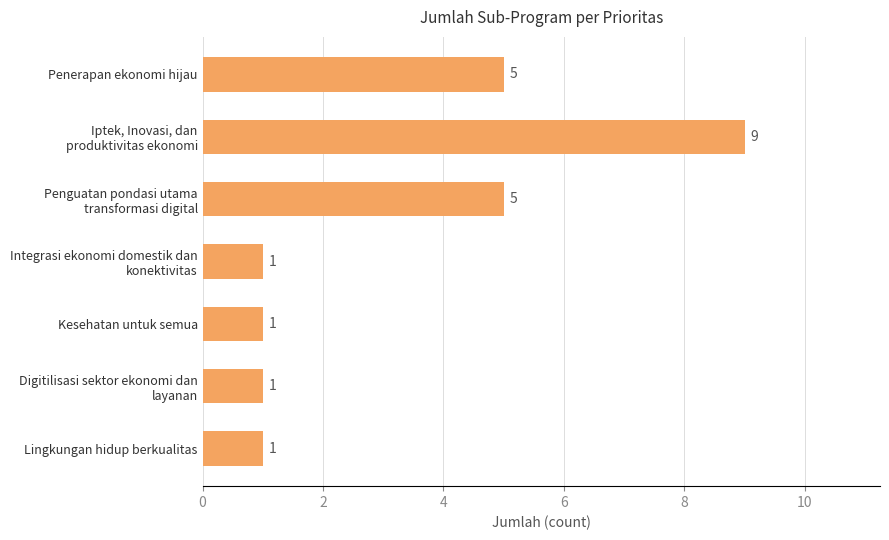

How many categories are shown in the chart?

7